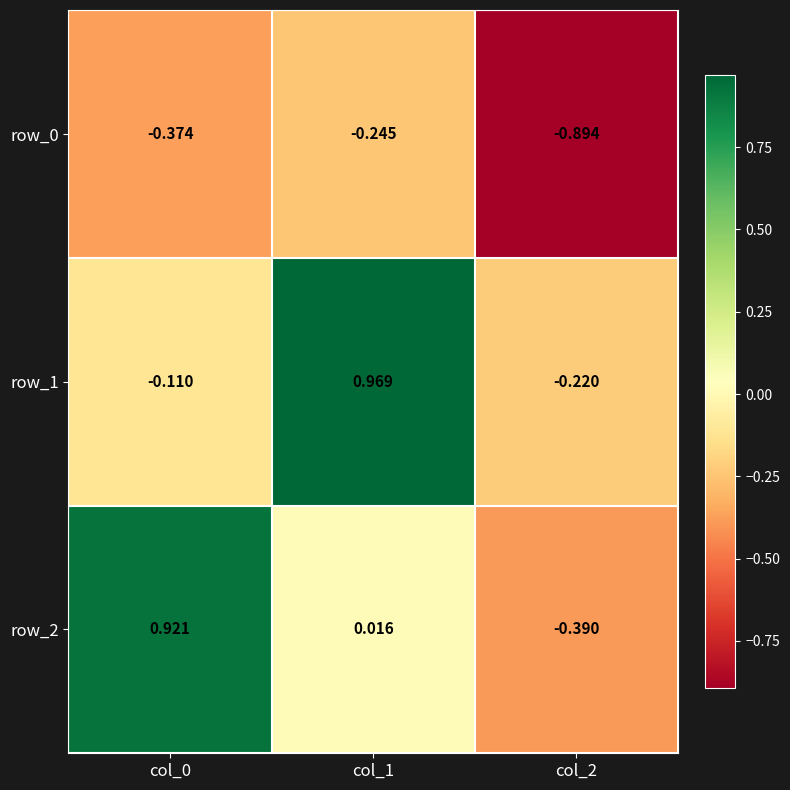

At which category is the sum across all series the highest?

col_1